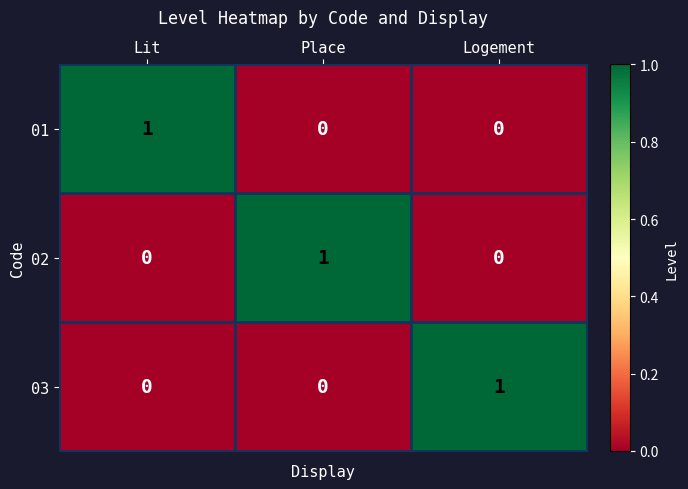

At which label does 02 reach its peak?

Place